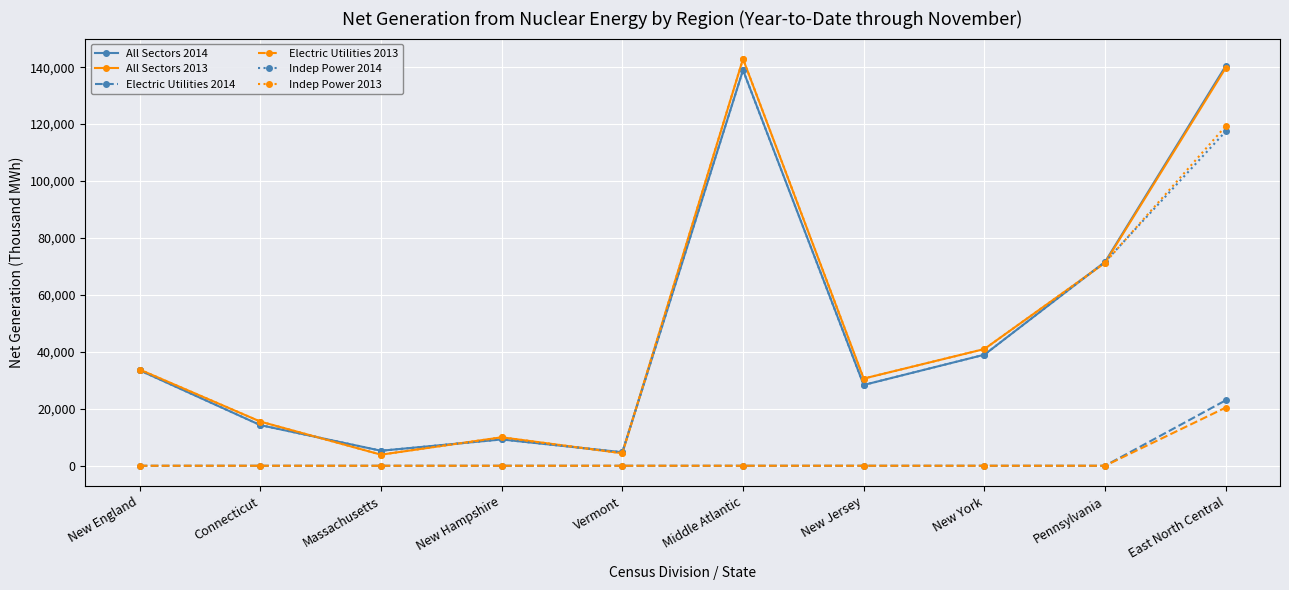

Is the value of Electric Utilities 2014 at East North Central greater than the value of Indep Power 2014 at Pennsylvania?

No